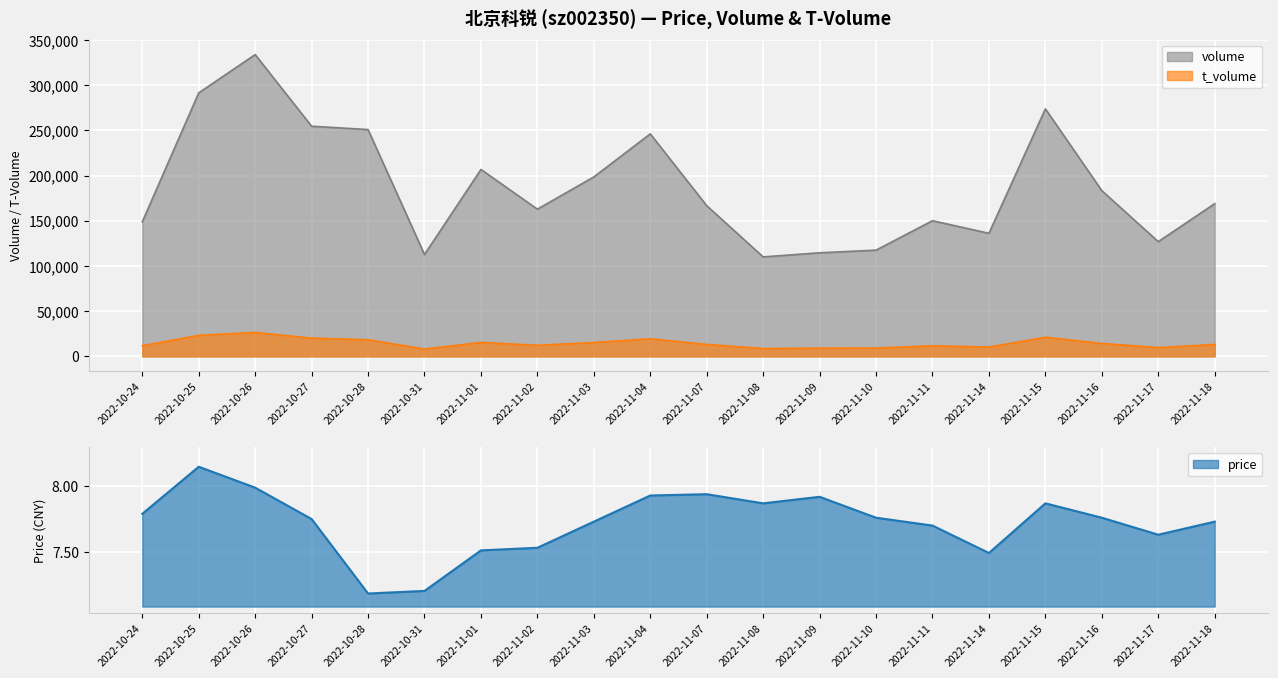

What is the lowest value of the price series?

7.2